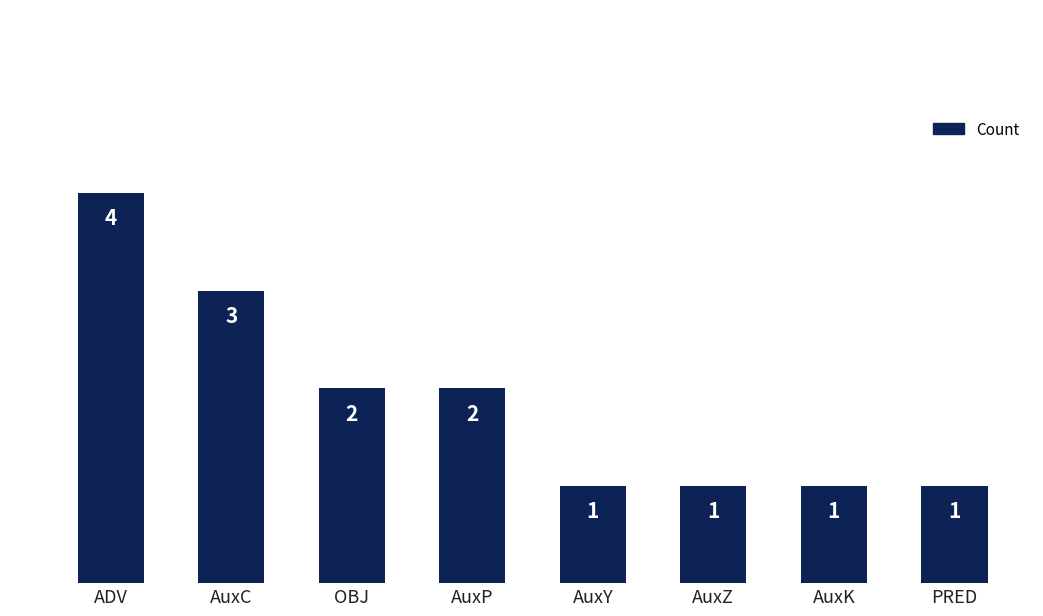

Where does the data first go above 2?

ADV